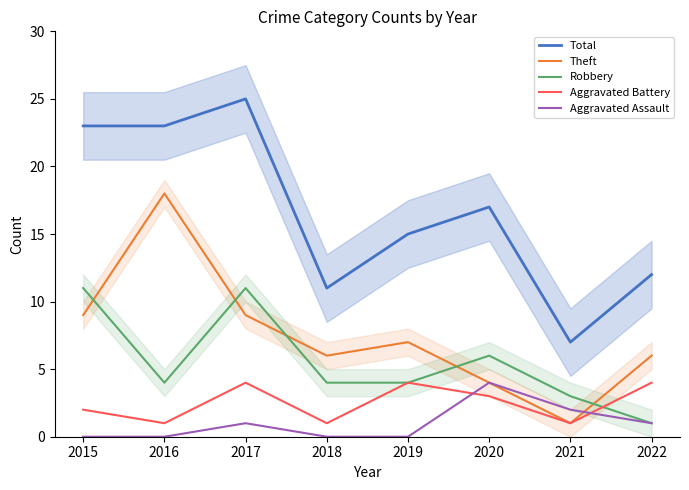

True or false: Aggravated Assault has more than 0 interior local peaks.

True